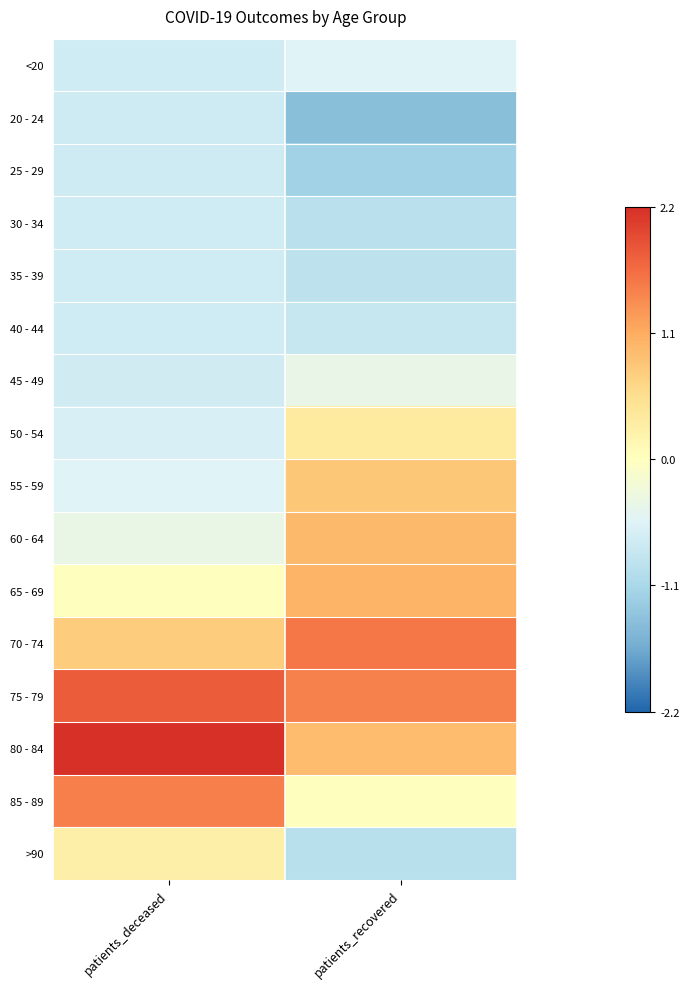

Between patients_deceased and patients_recovered, which is larger?

patients_recovered